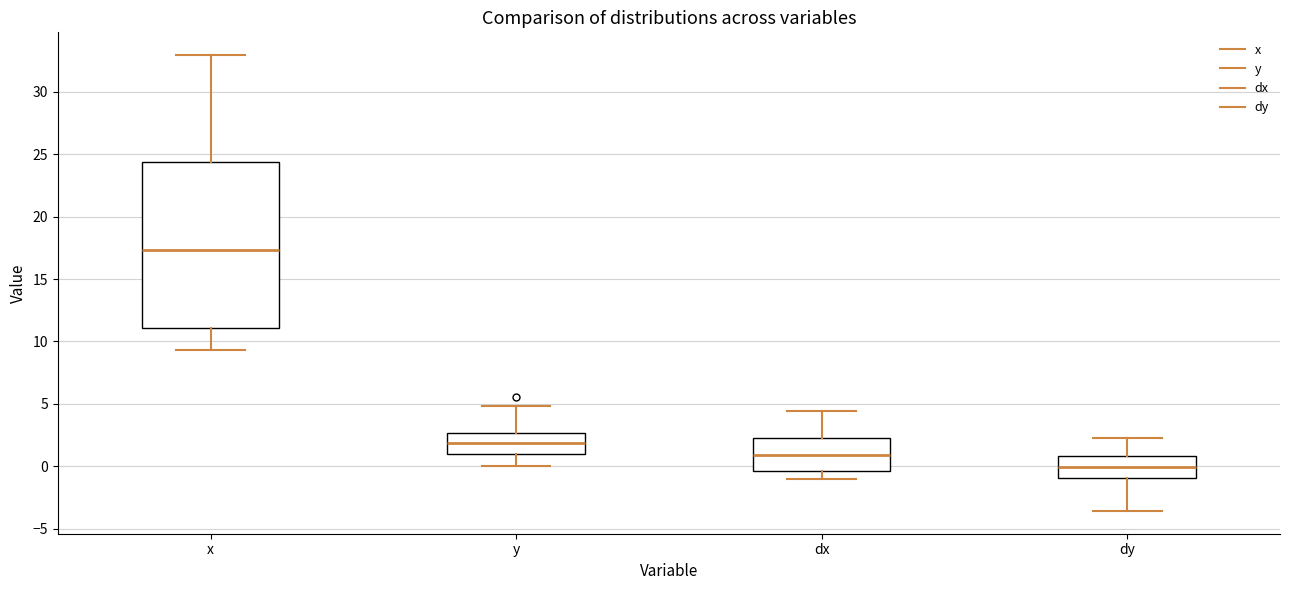

Reading left to right, read every box against the y-axis: the position of its median line, the range the box covers, and the ends of its whiskers. The values are not printed on the chart, so give them approximately, as read against the axis.

x: median 17.5, box 11.0 to 24.5, whiskers 9.5 to 33.0
y: median 2.0, box 1.0 to 2.5, whiskers 0.0 to 5.0
dx: median 1.0, box -0.5 to 2.5, whiskers -1.0 to 4.5
dy: median 0.0, box -1.0 to 1.0, whiskers -3.5 to 2.5